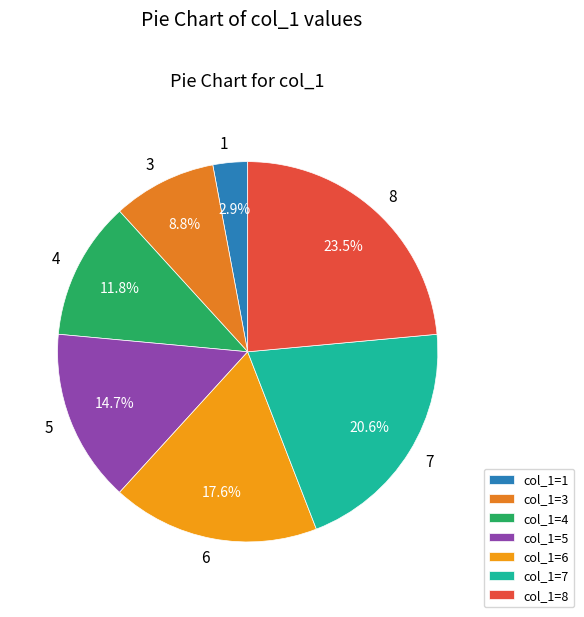

To the nearest percent, what is the difference between the largest and smallest slice percentages?

21%